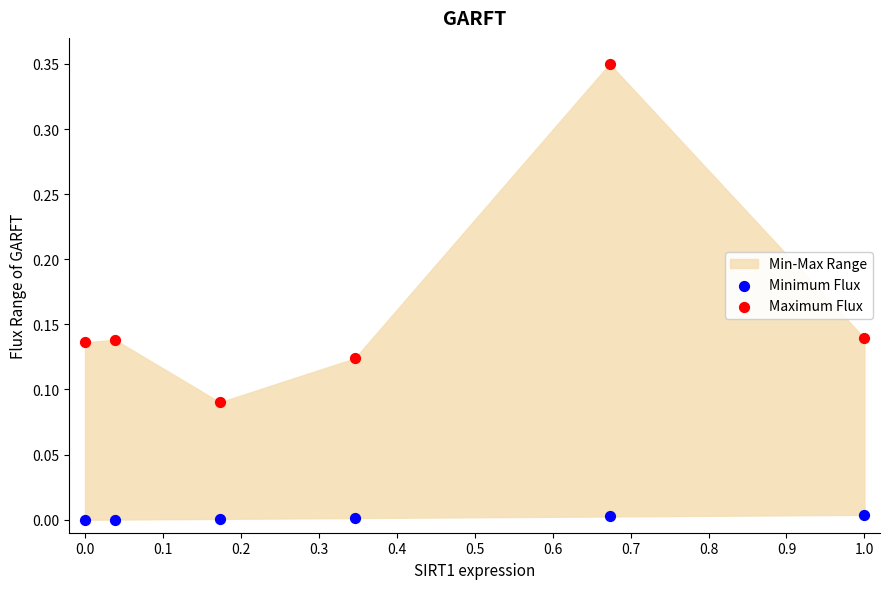

What is the X range (max minus min) for the scatter plot?

1.0